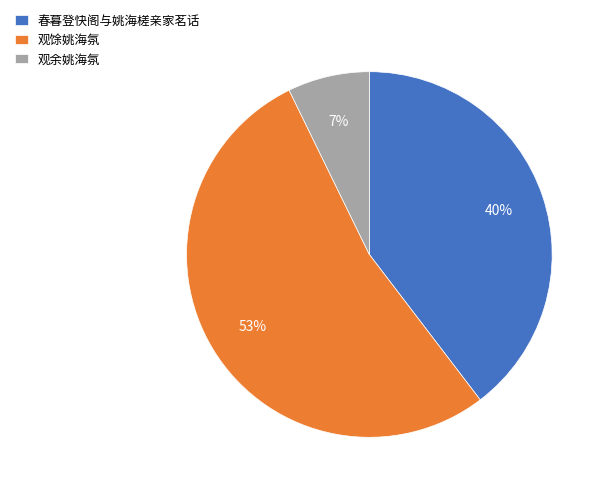

The 观余姚海氛 slice represents 7% of the pie. True or false?

True